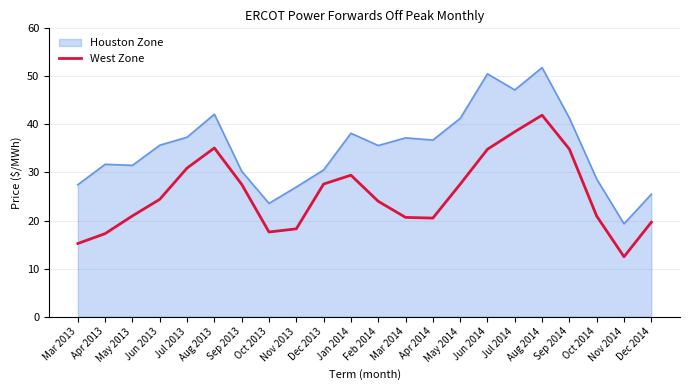

List the series in order of their overall mean, lowest first.

West Zone, Houston Zone